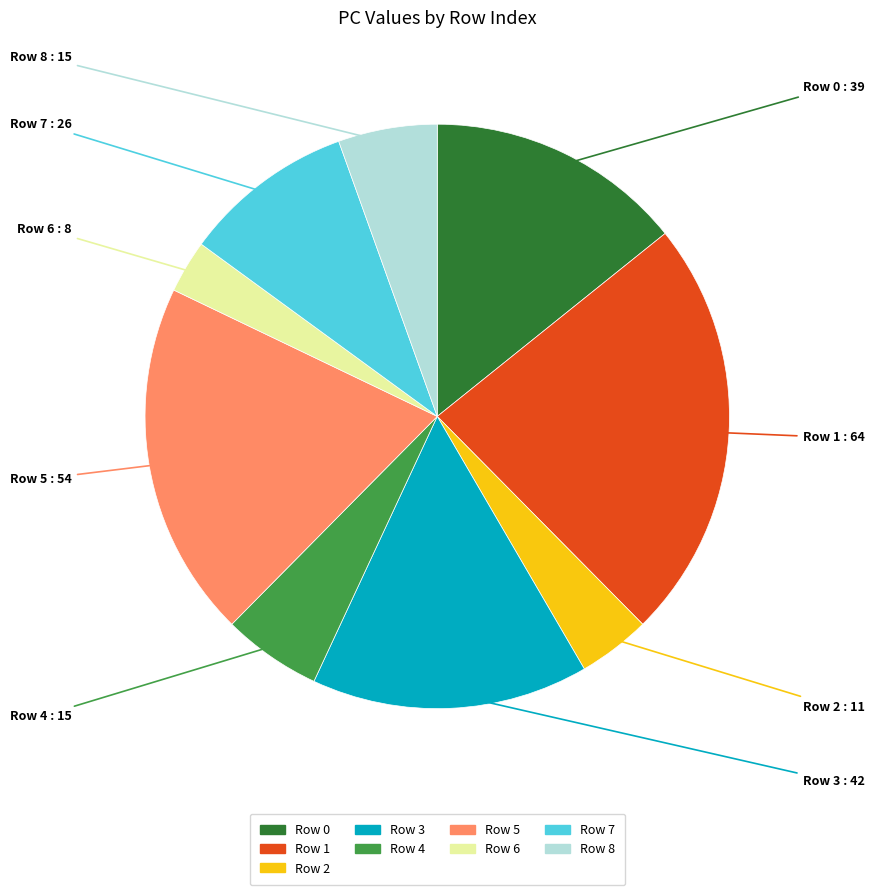

How many slices are in this pie chart?

9